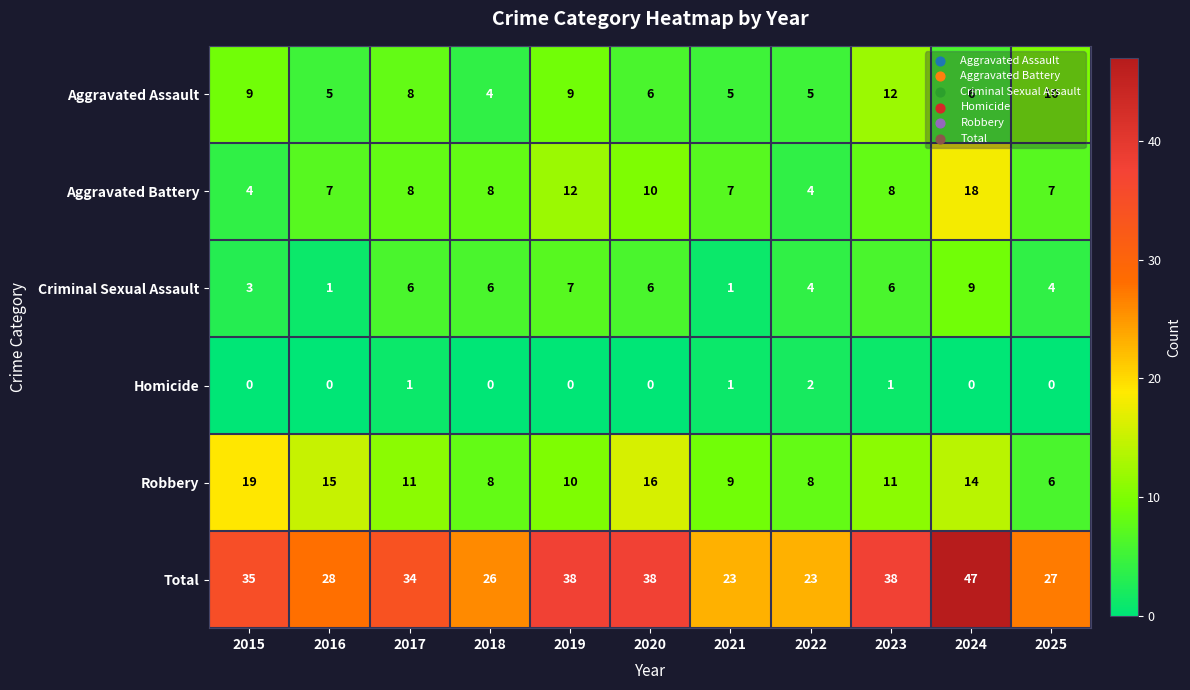

At how many categories does at least one series exceed 30?

6